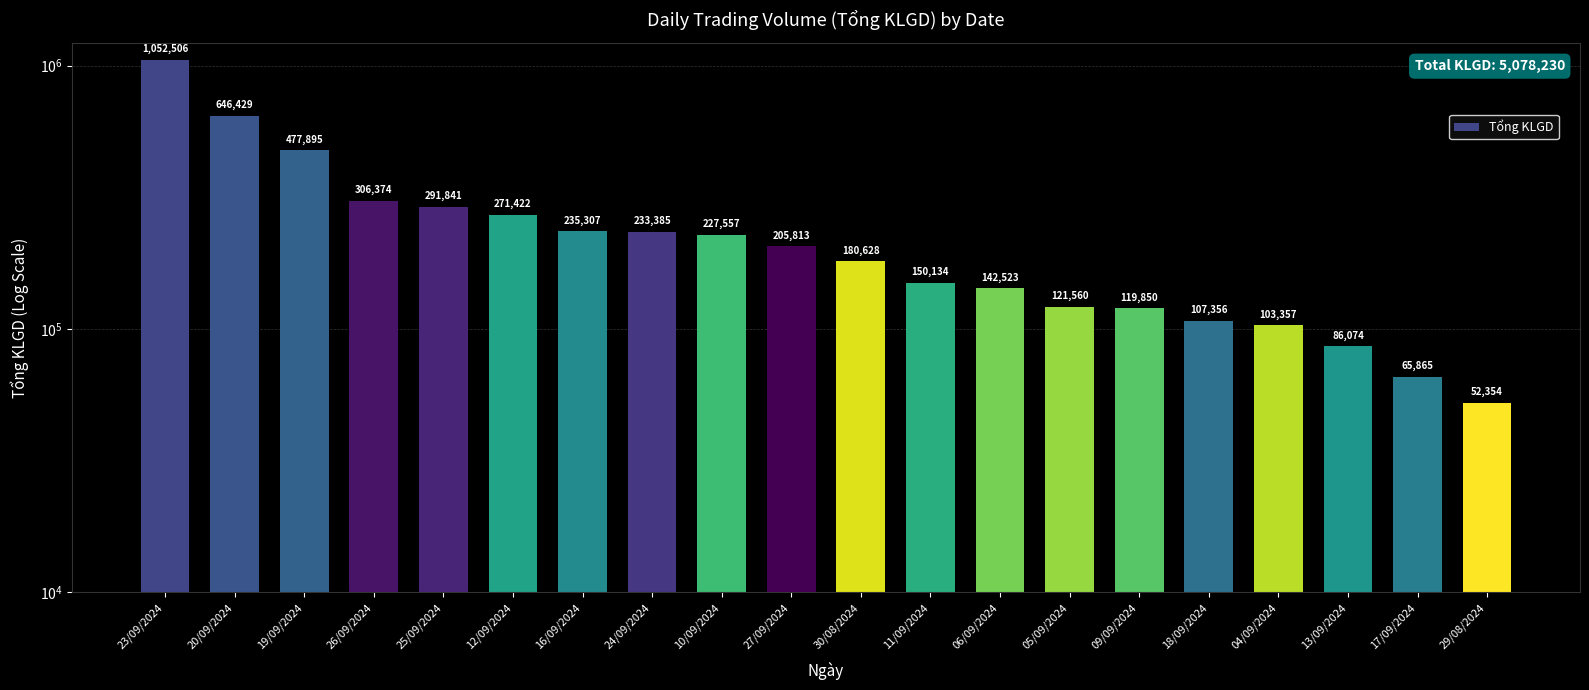

What is the greatest value displayed?

1052506